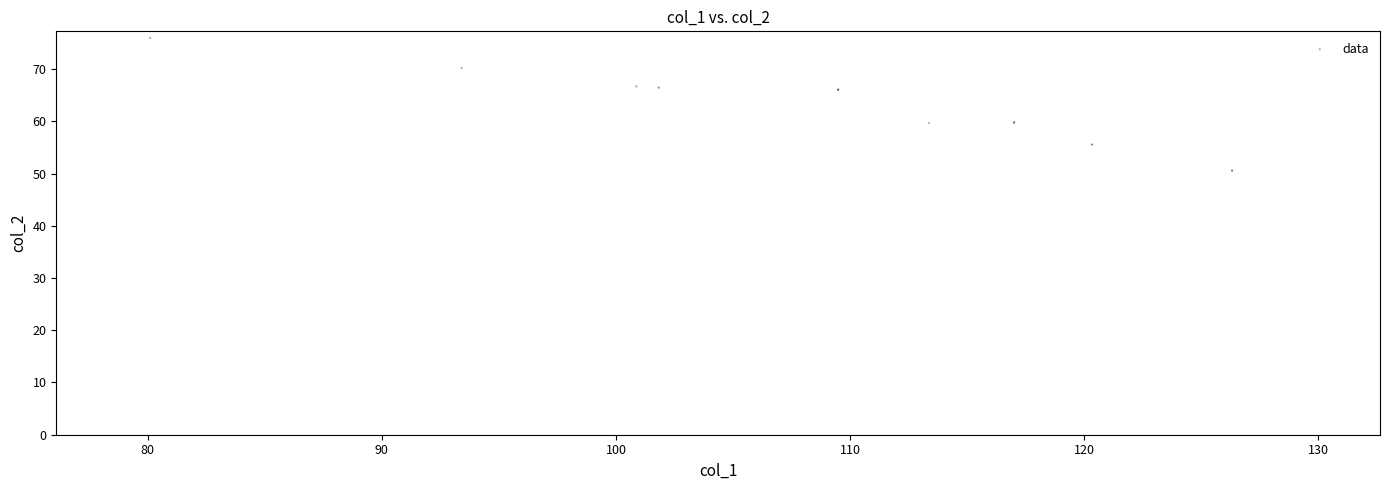

What is the average X value?

108.4